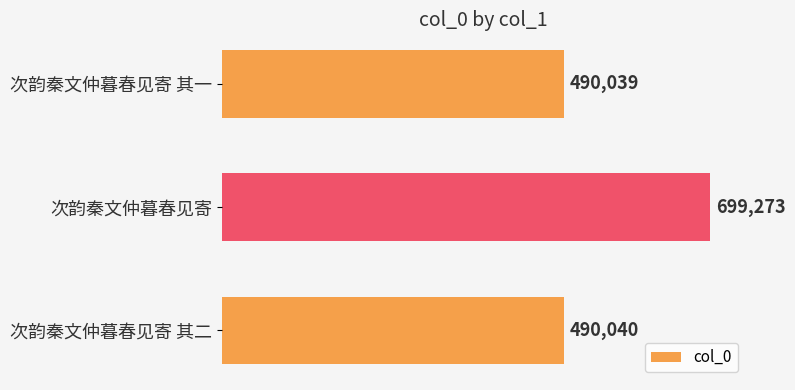

Reading bottom to top, extract all data points from this chart.

次韵秦文仲暮春见寄 其二=490040	次韵秦文仲暮春见寄=699273	次韵秦文仲暮春见寄 其一=490039